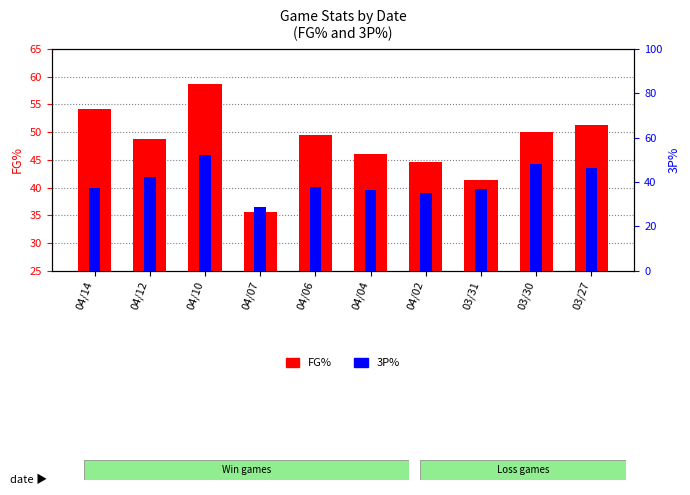

Between 04/07 and 03/30, which series saw the biggest shift?

3P%